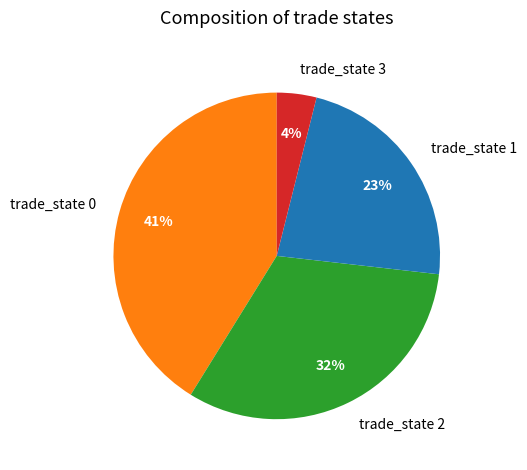

Is it true that trade_state 1 is 13% of the pie?

False